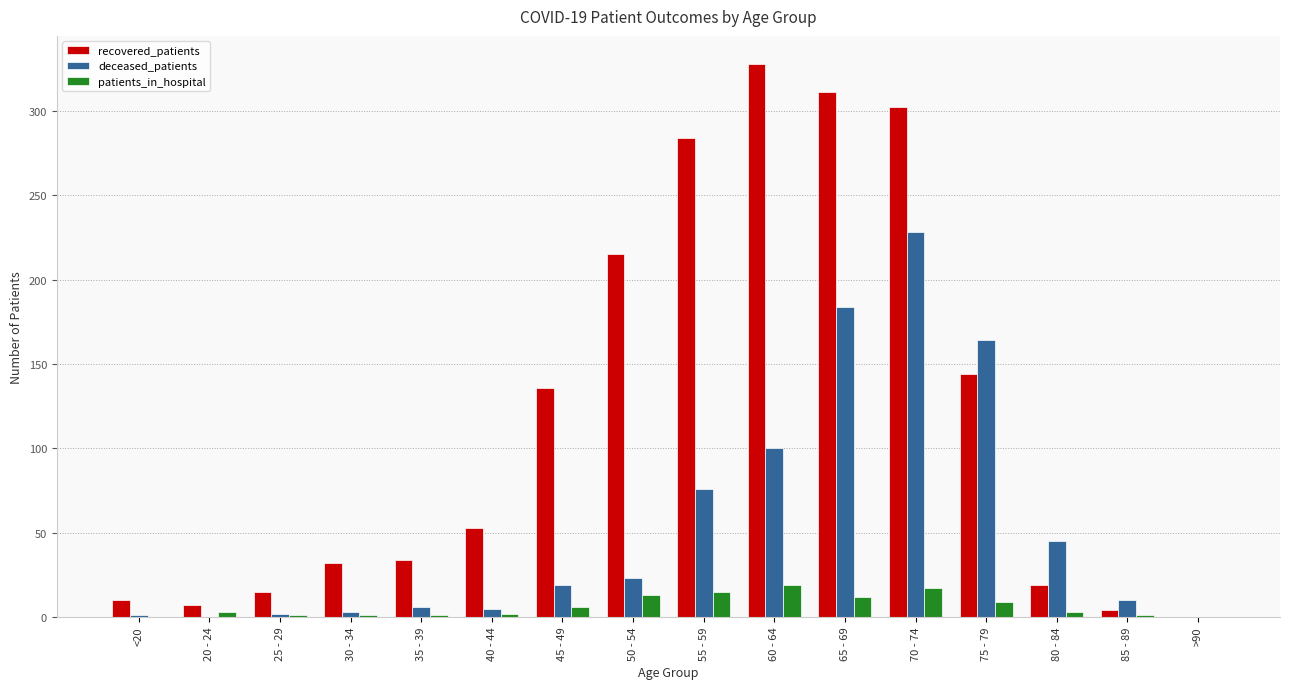

How many data points does each series have?

16